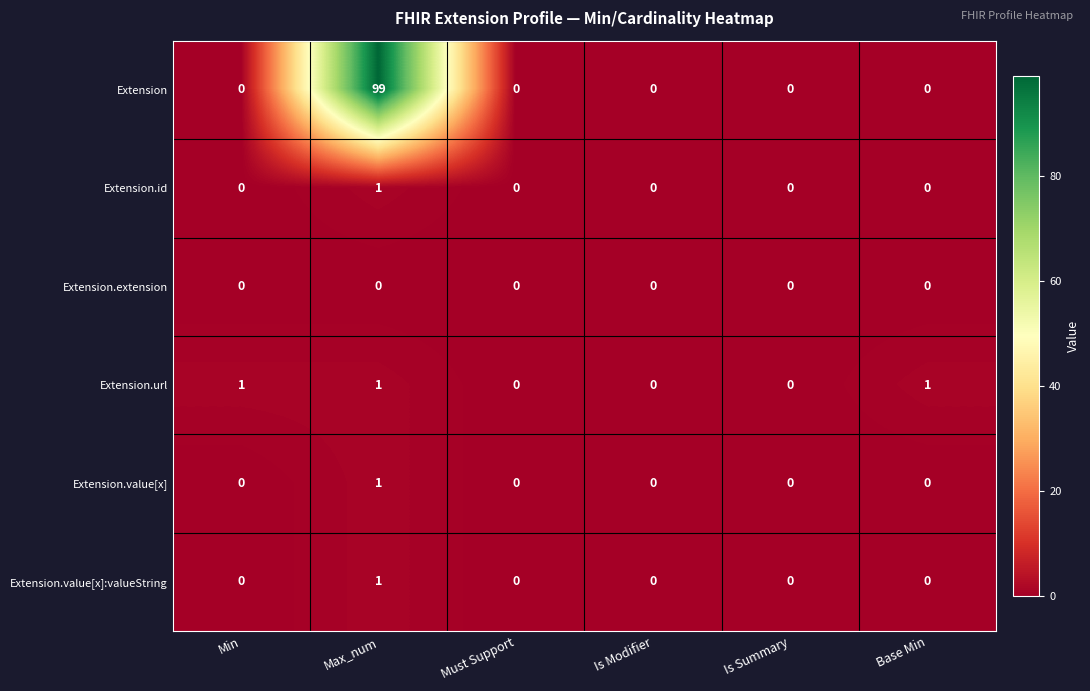

How many data points in Extension.value[x] are above 0?

1